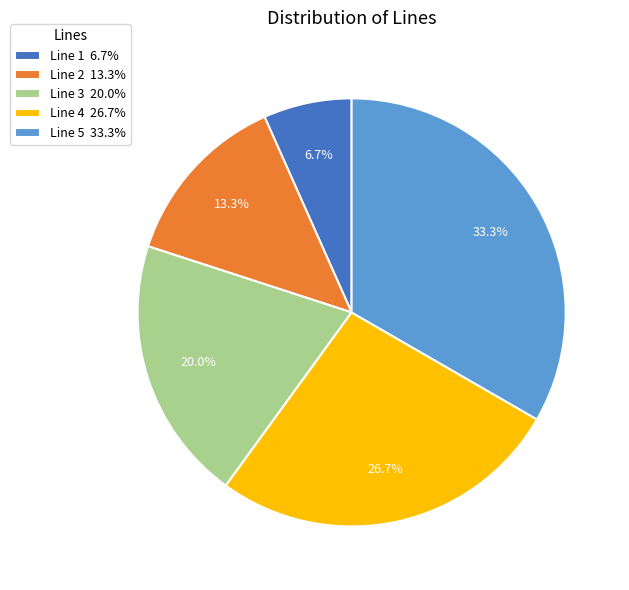

Is there any slice that represents more than half of the pie?

No